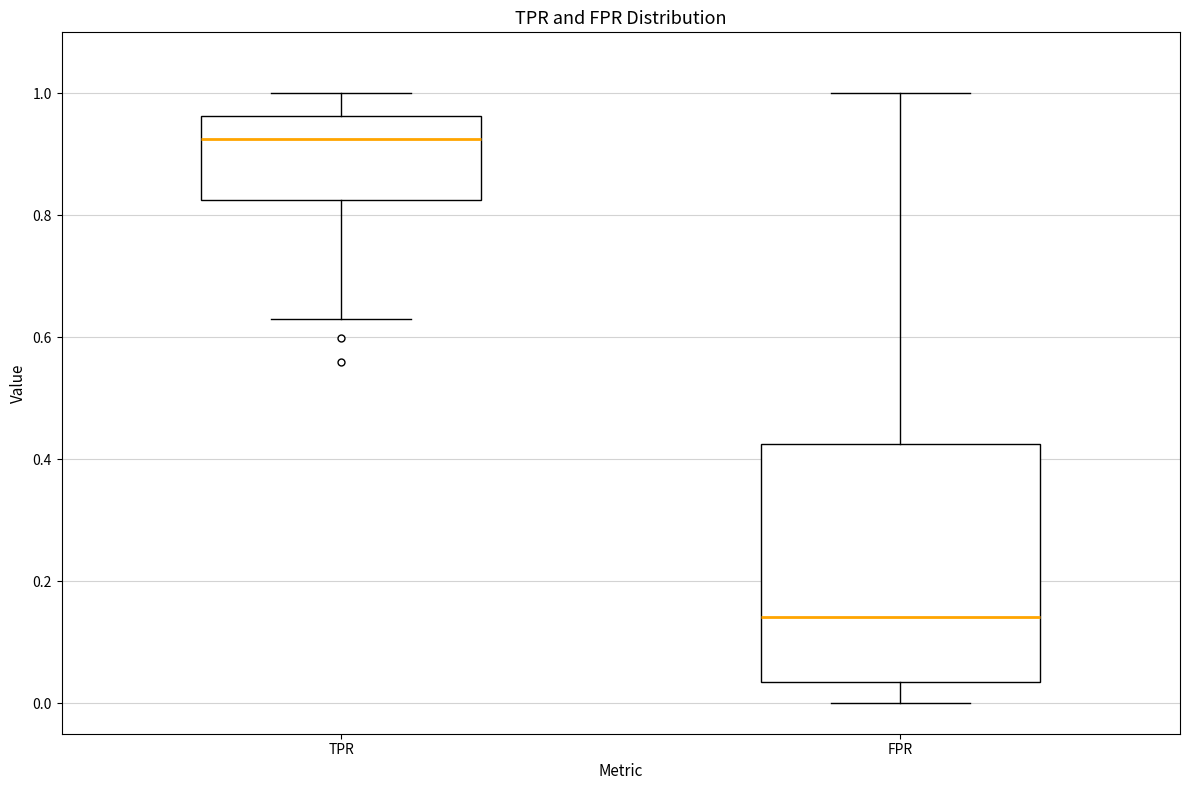

Which box is the tallest, from its lower edge to its upper edge?

FPR